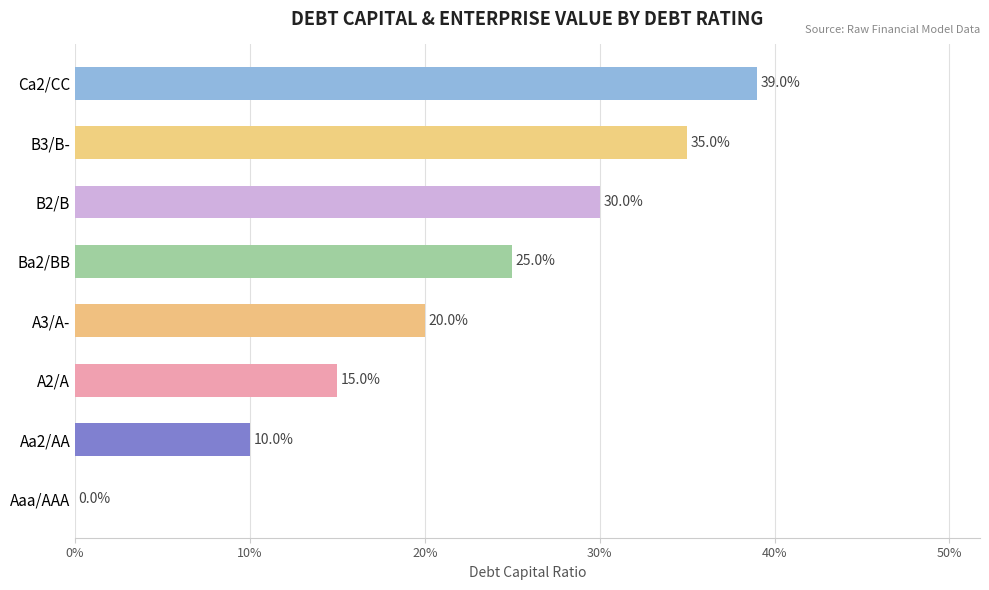

How many values are above zero?

7